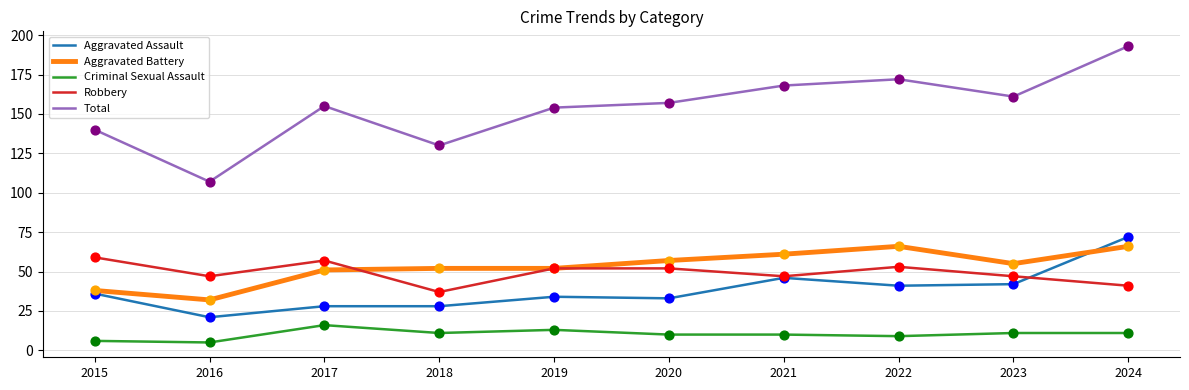

What is the total value across all series at 2016?

212